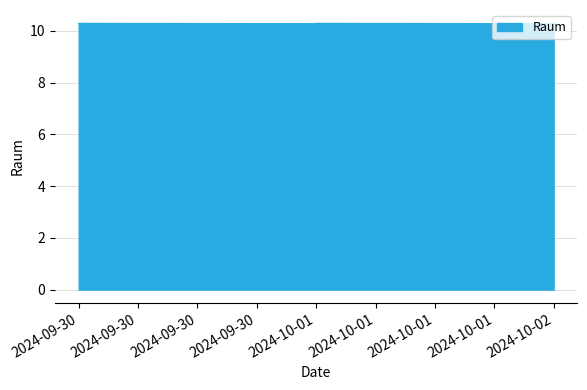

What is the label of the 6th point from the right?

2024-10-01